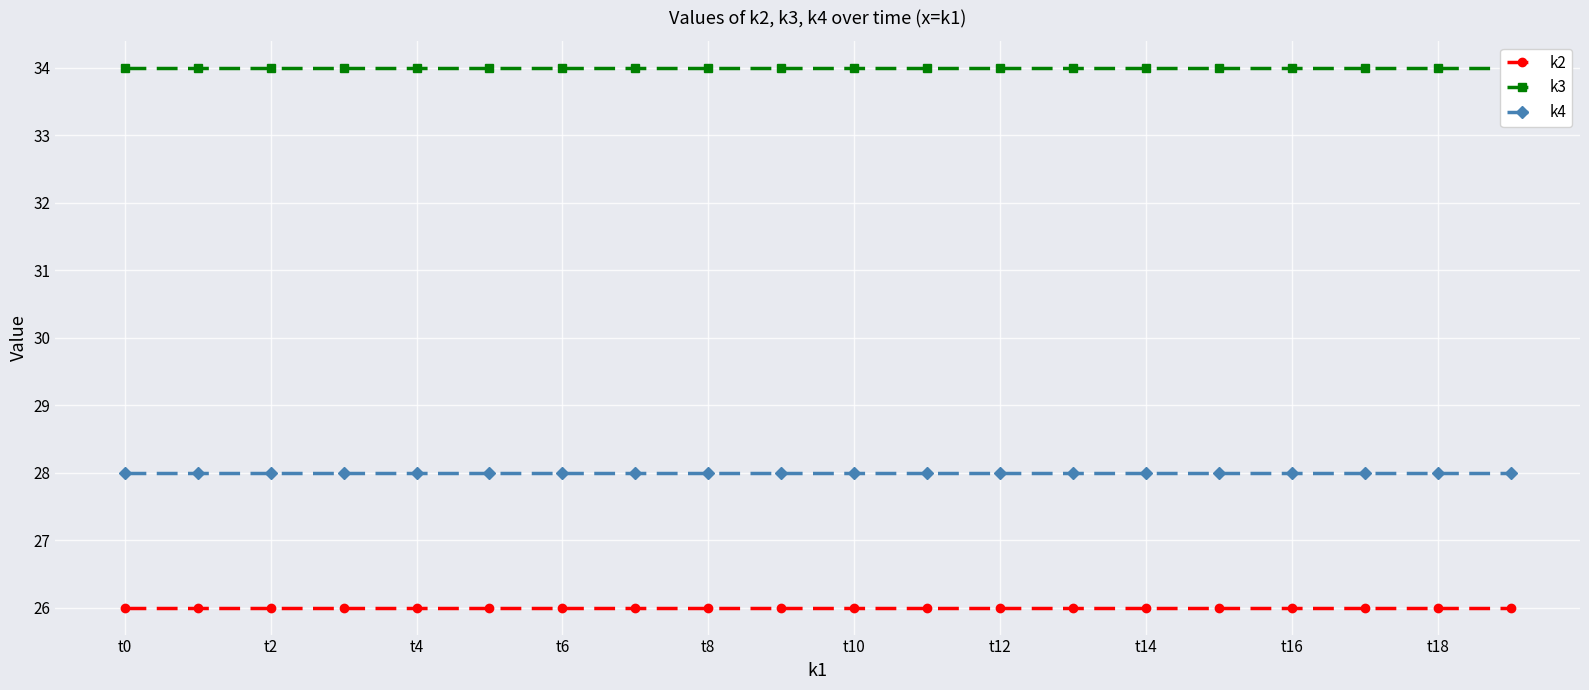

What value does the k3 series have at t0?

34